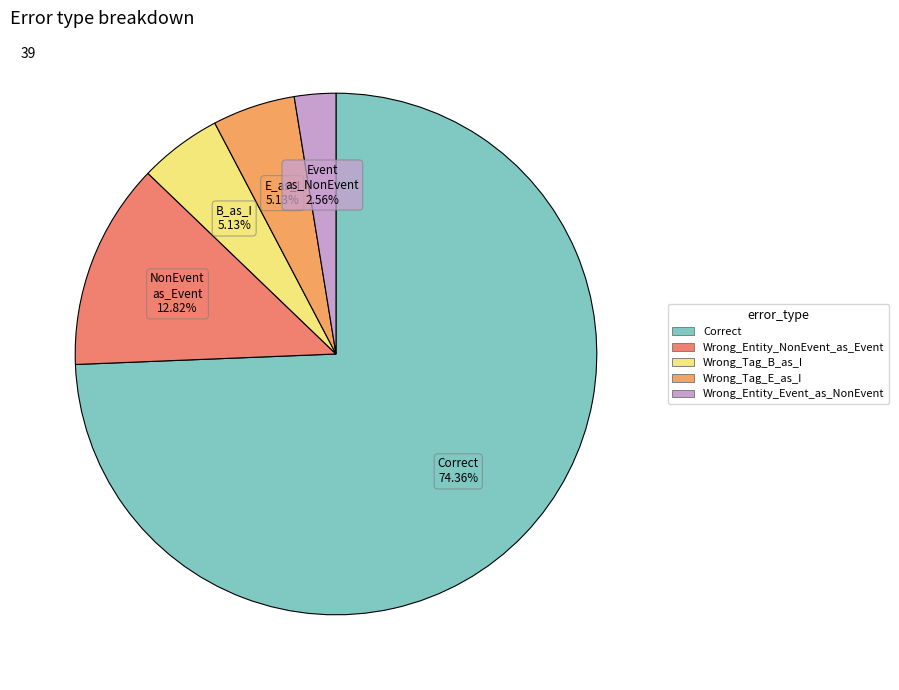

What percentage is the Wrong_Entity_NonEvent_as_Event slice, to the nearest percent?

13%